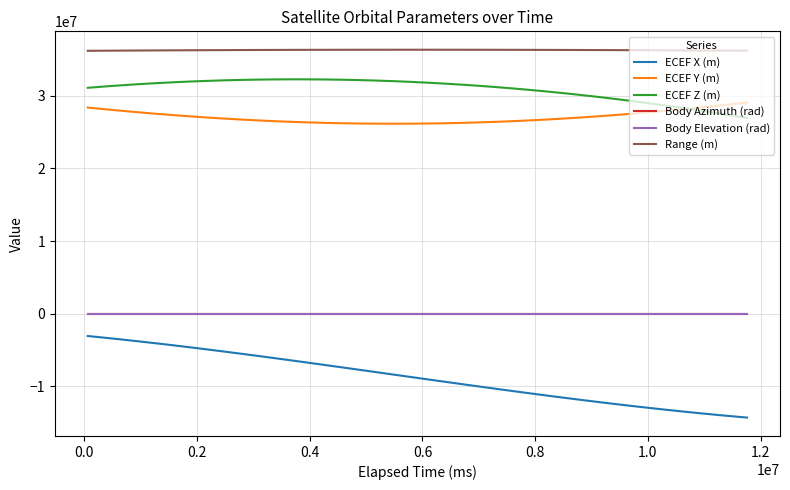

What is the maximum value for ECEF Y (m)?

29069671.7